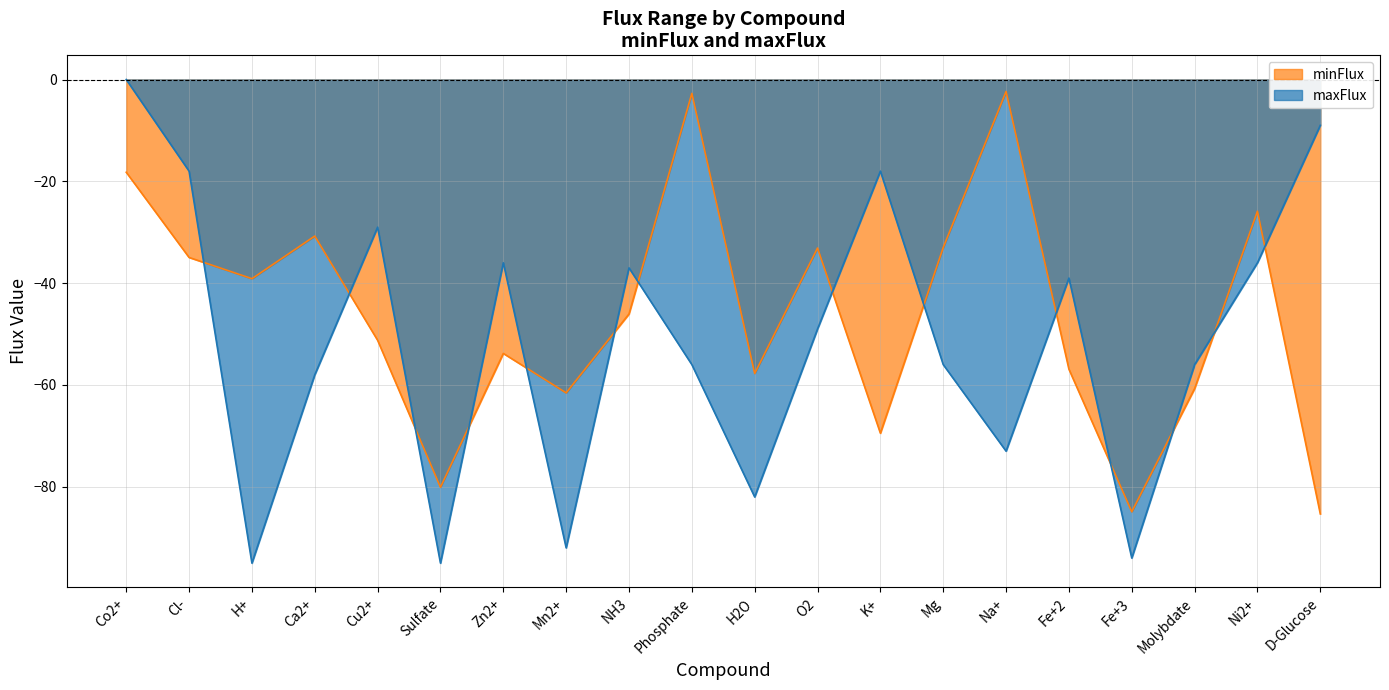

Between which two adjacent categories do maxFlux and minFlux first intersect?

Cl- and H+